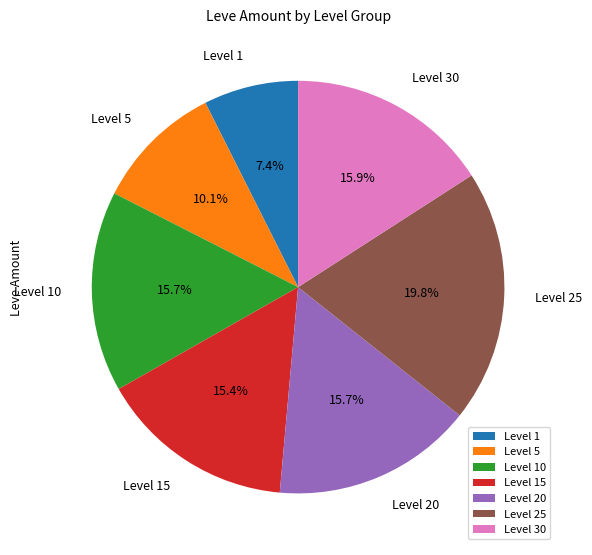

What is the smallest slice in the pie chart?

Level 1